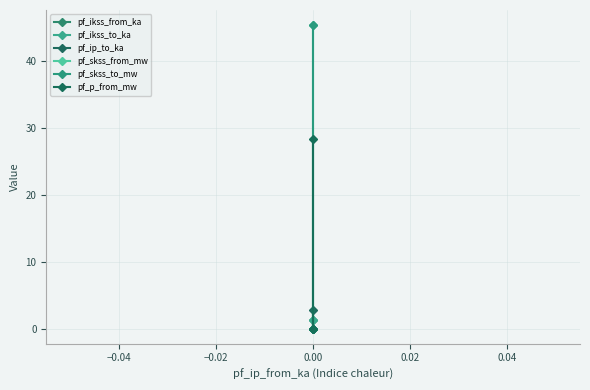

What is the difference between the maximum and minimum values in the pf_ip_to_ka series?

2.8